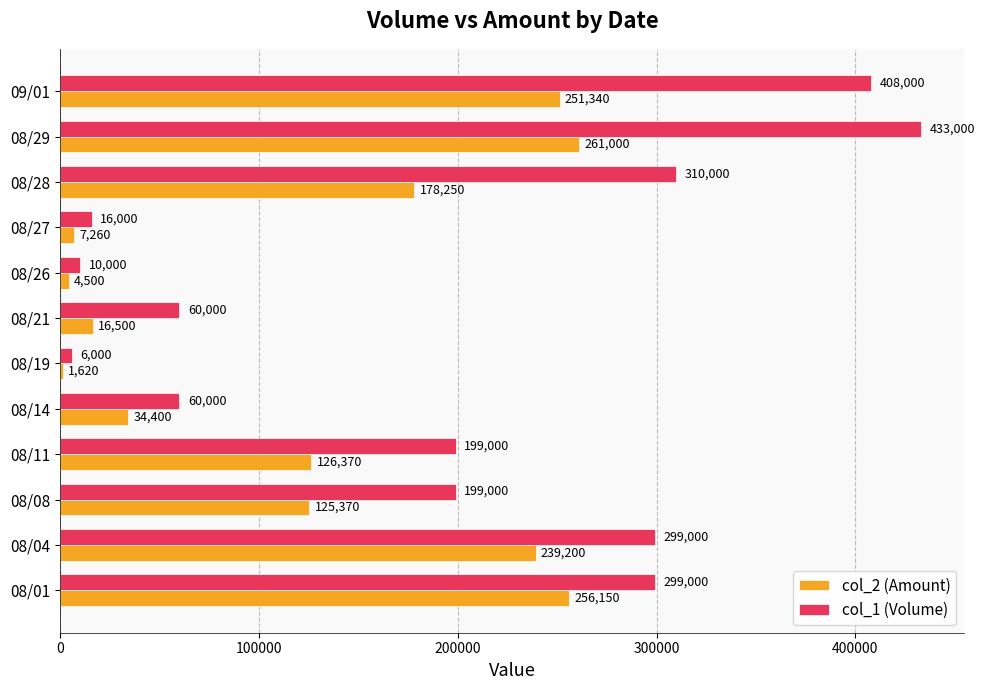

What is the sum of all col_1 (Volume) values?

2299000